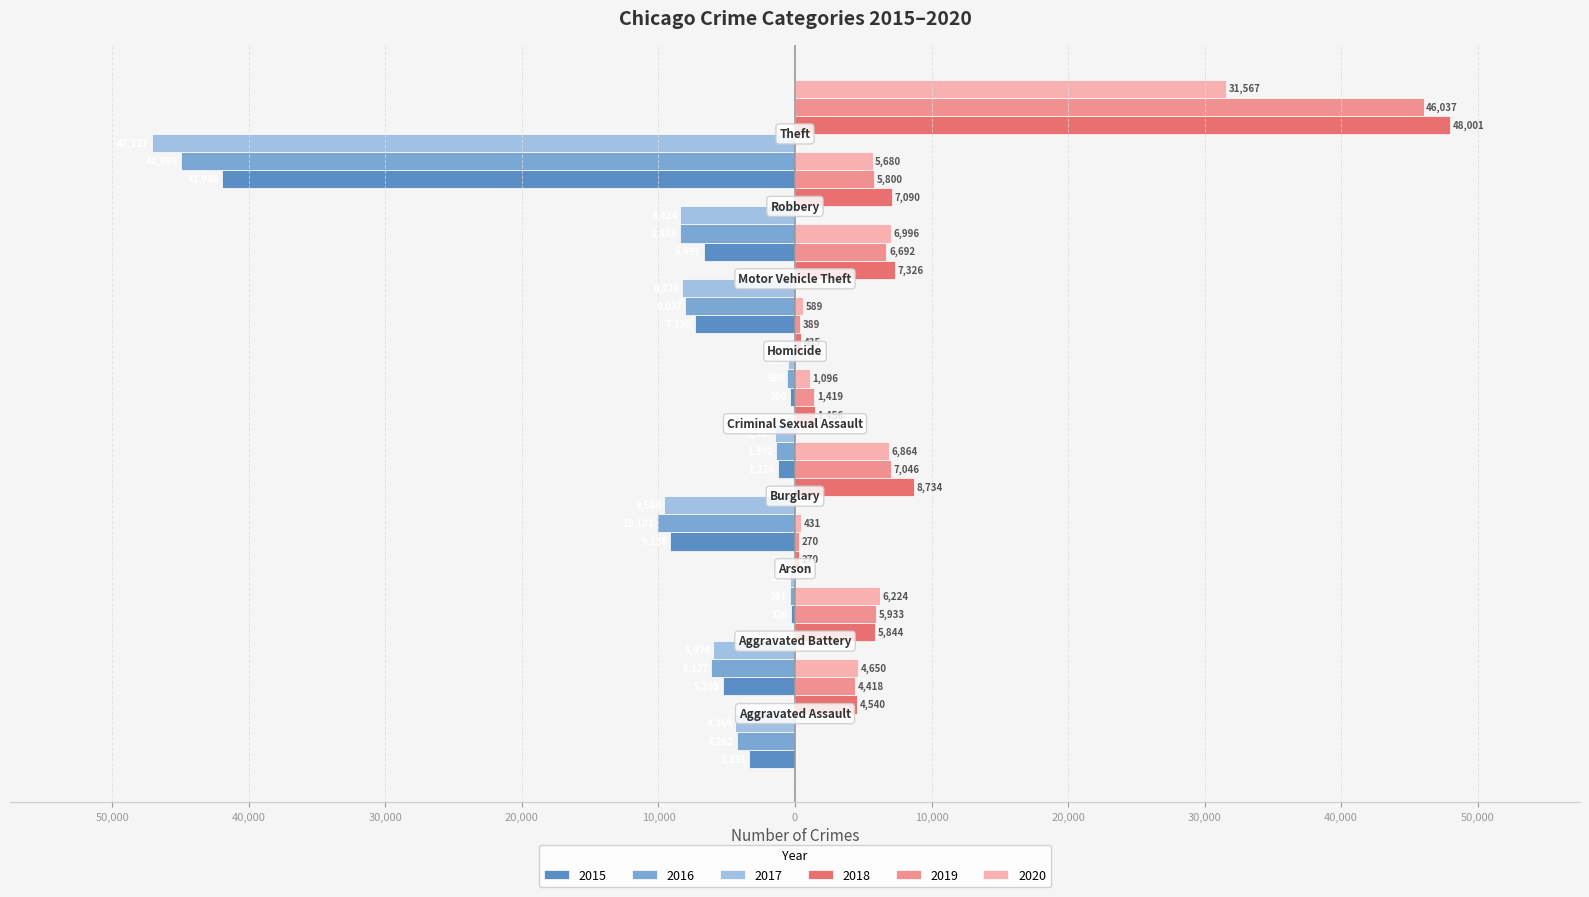

What is the minimum value shown in the chart?

-47121